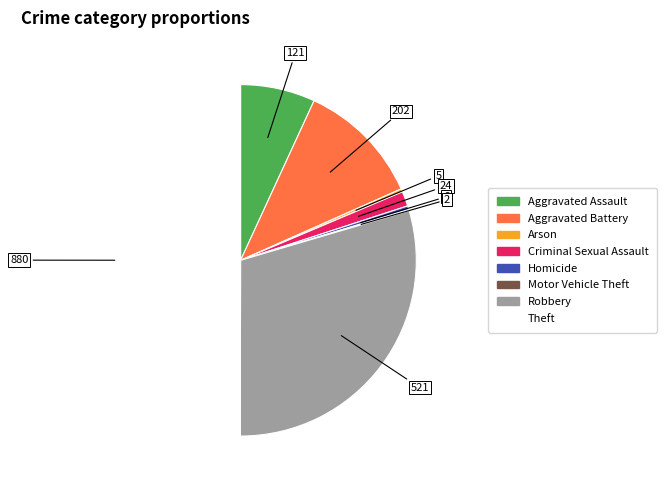

What is the largest slice in the pie chart?

Theft